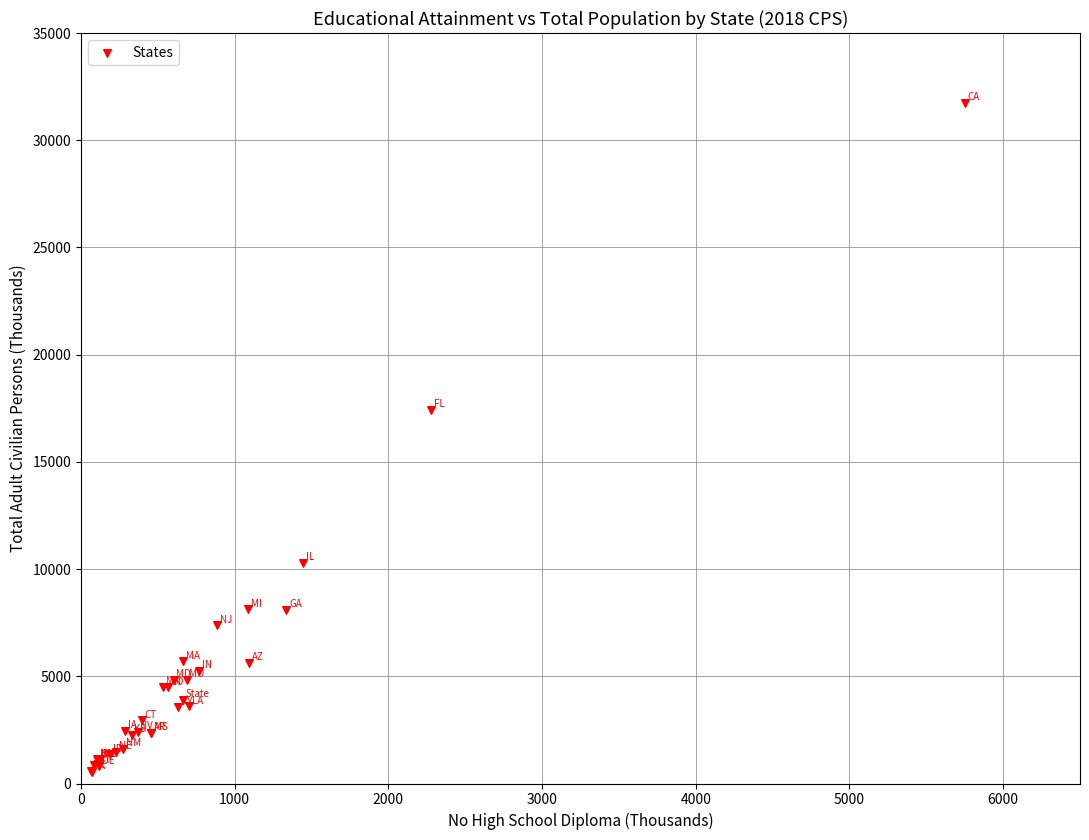

What Y value in the scatter plot is closest to 16138?

17428